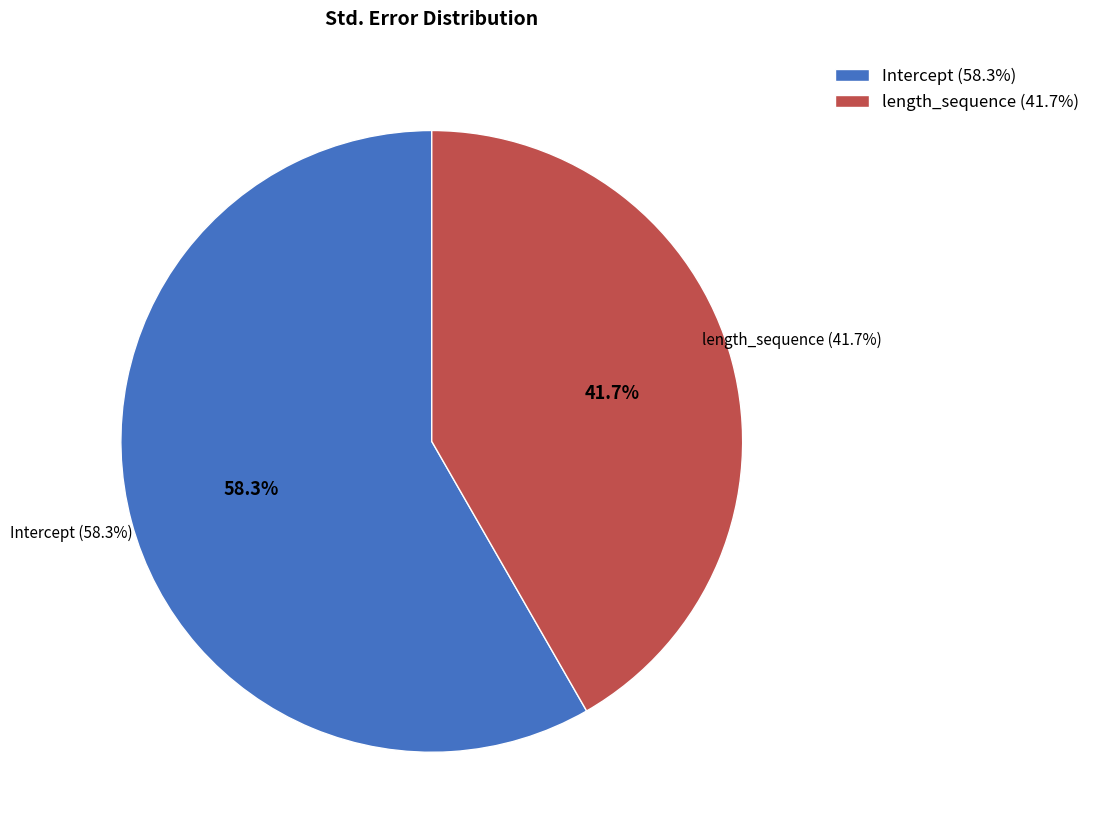

Do length_sequence and Intercept together represent more than half of the pie?

Yes